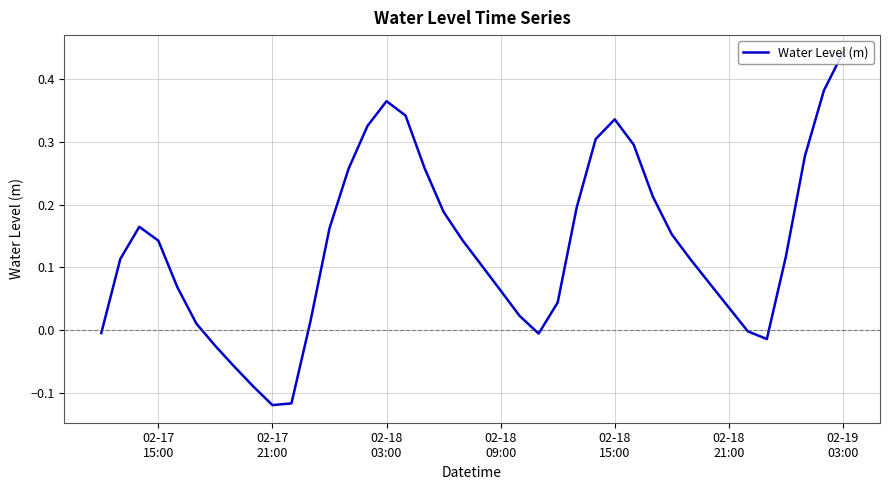

What is the difference between the maximum and minimum values?

0.6